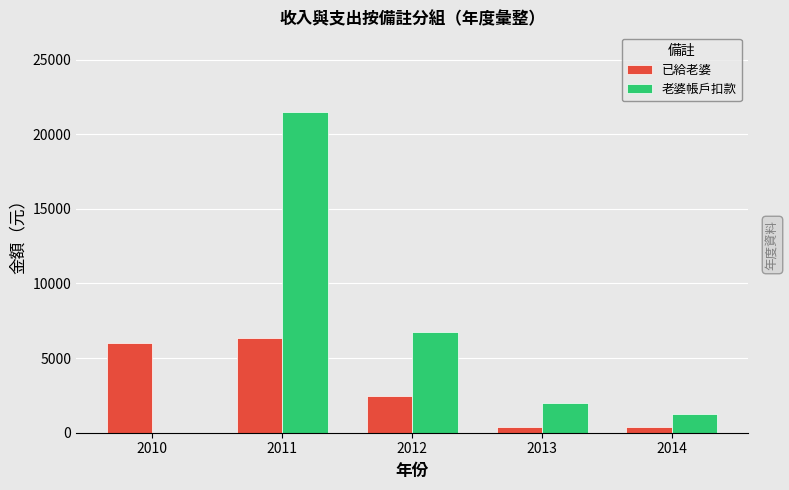

Reading right to left, extract all data points from this chart.

已給老婆: 2014=400	2013=400	2012=2481	2011=6349	2010=6000
老婆帳戶扣款: 2014=1263	2013=2012	2012=6774	2011=21461	2010=0